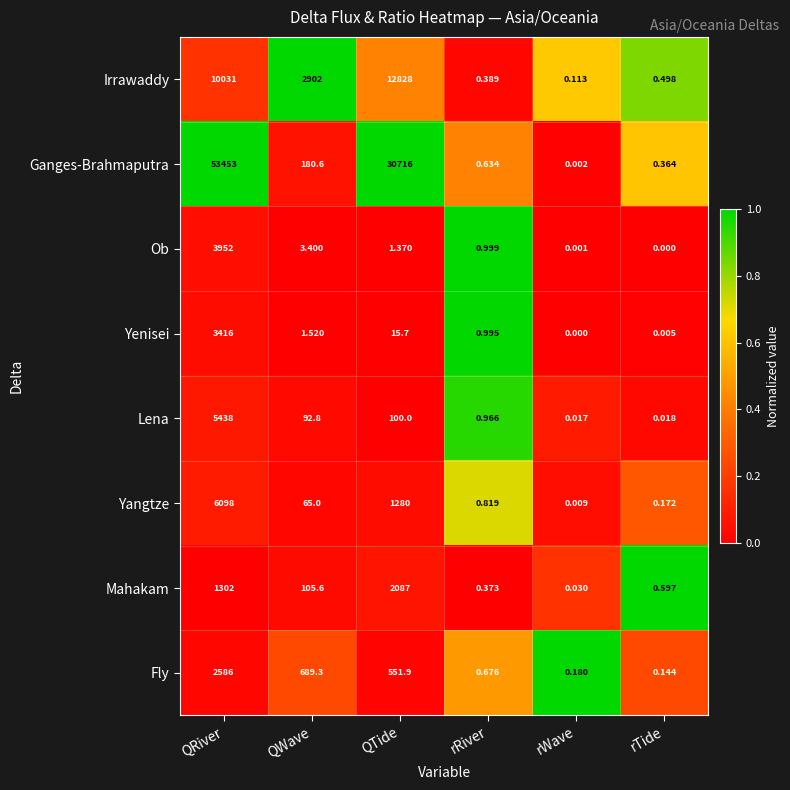

Which series has the largest range (max minus min)?

Ganges-Brahmaputra